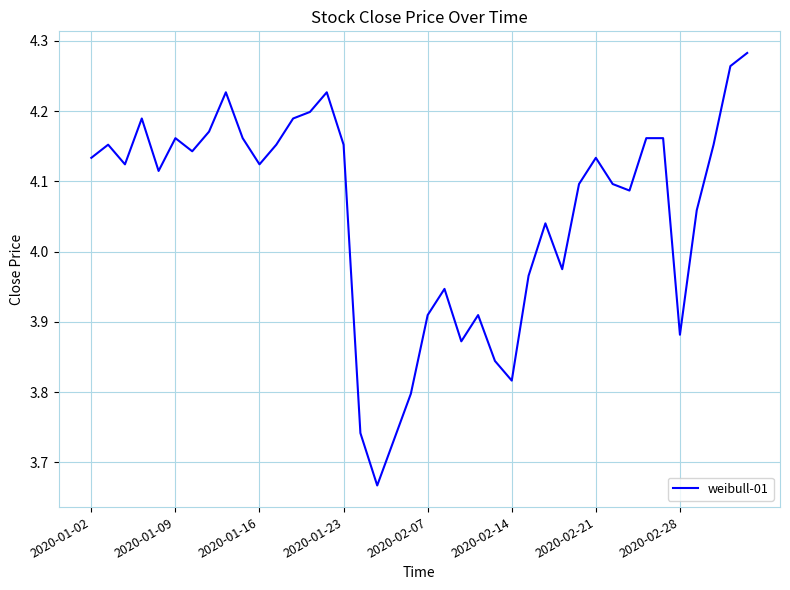

Rank the categories by value from lowest to highest.

17, 18, 16, 19, 25, 24, 22, 35, 20, 23, 21, 26, 28, 27, 36, 32, 29, 31, 2020-02-07, 2020-01-16, 10, 2020-01-02, 30, 2020-02-21, 2020-01-09, 11, 15, 37, 2020-02-14, 9, 33, 34, 2020-02-28, 2020-01-23, 12, 13, 8, 14, 38, 39